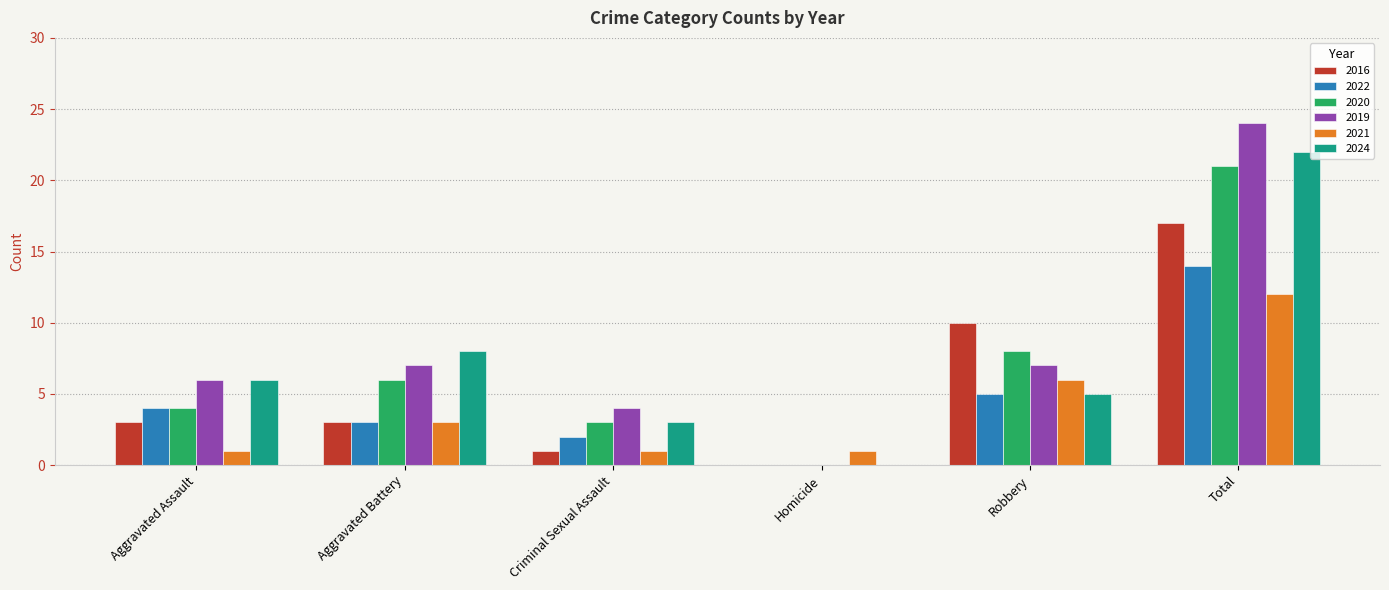

Which series has the largest total across all categories?

2019